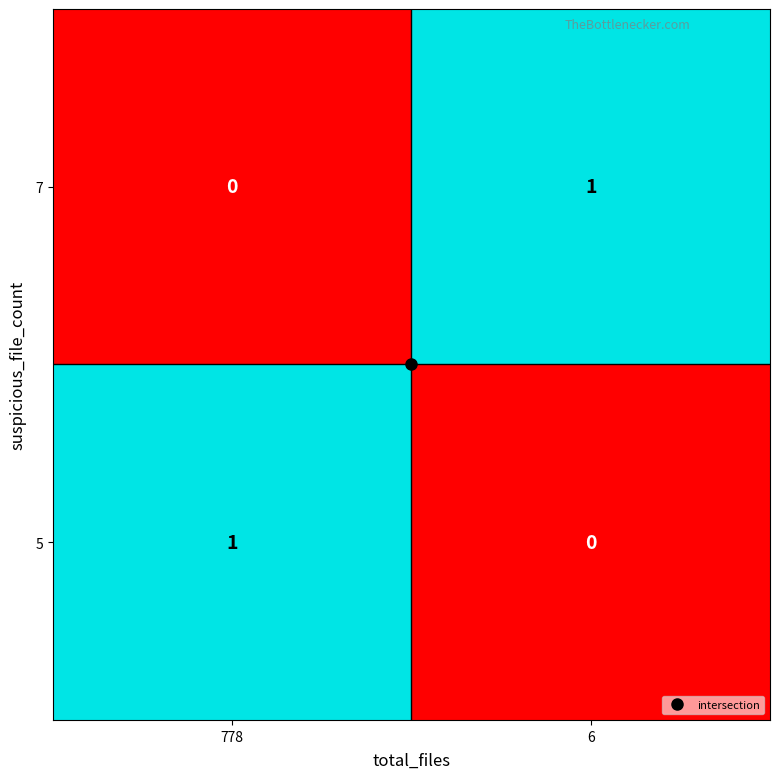

Is it true that 5 equals 0 at 6?

True